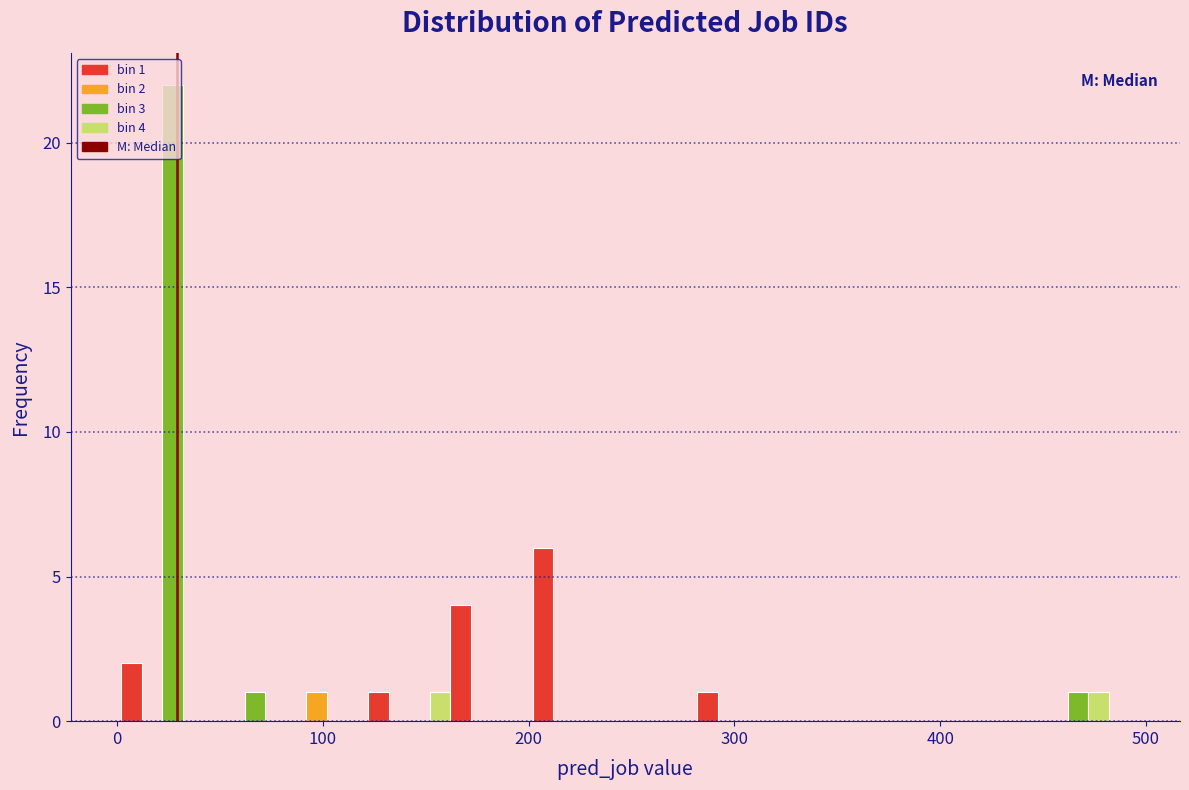

Around what value on the x-axis is the tallest bar? Give the approximate position of its centre, as read against the axis.

30